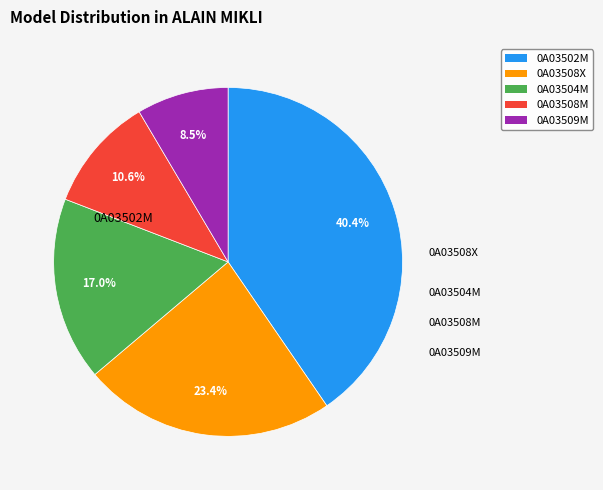

How many slices are in this pie chart?

5